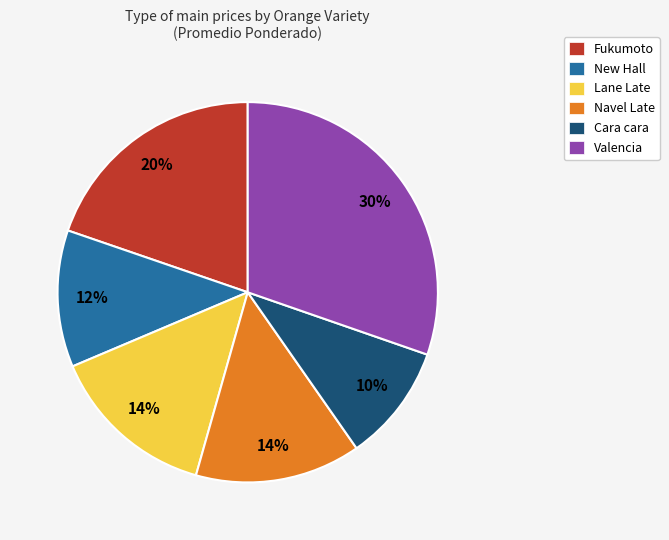

Approximately how many times larger is the value at Fukumoto compared to Valencia?

0.7